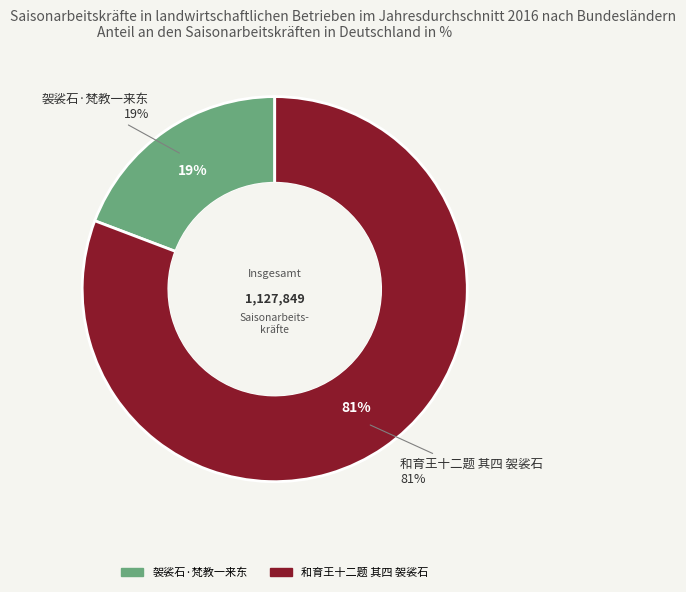

Which slice is the largest?

和育王十二题 其四 袈裟石